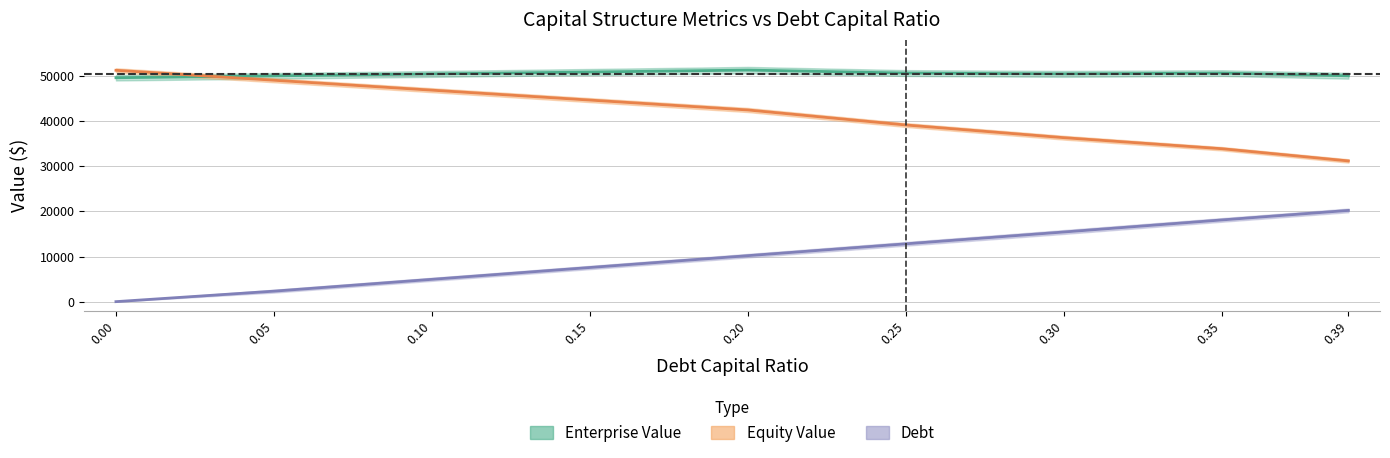

What is the minimum value for equity_value?

31176.6